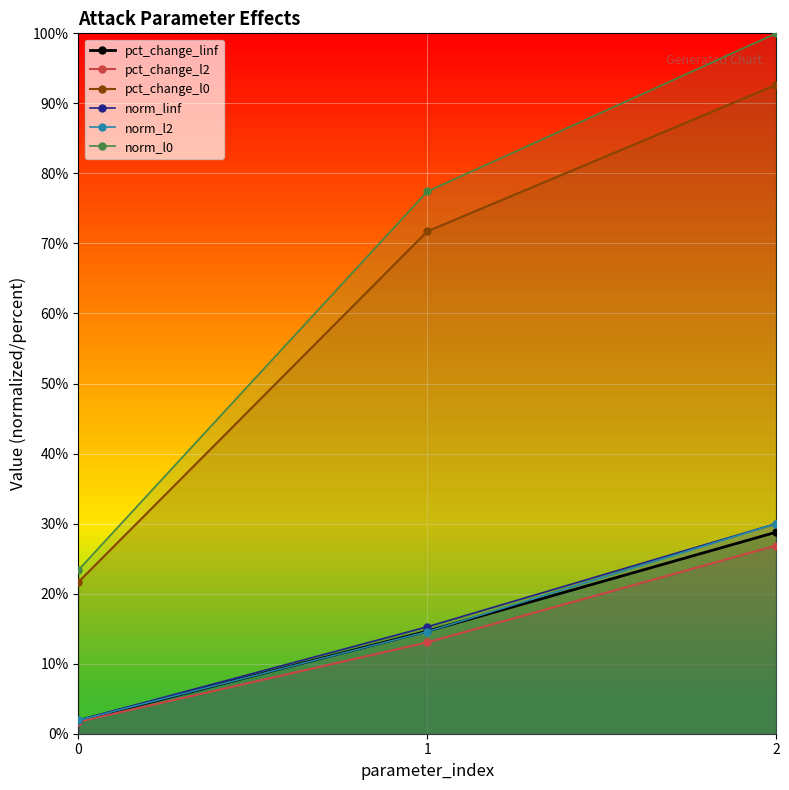

Reading left to right, transcribe all the data shown in this chart.

pct_change_linf: 0=1.9	1=14.6	2=28.8
pct_change_l2: 0=1.7	1=13.0	2=26.9
pct_change_l0: 0=21.7	1=71.7	2=92.6
norm_linf: 0=1.9	1=15.3	2=30.0
norm_l2: 0=1.9	1=14.6	2=30.0
norm_l0: 0=23.4	1=77.4	2=100.0